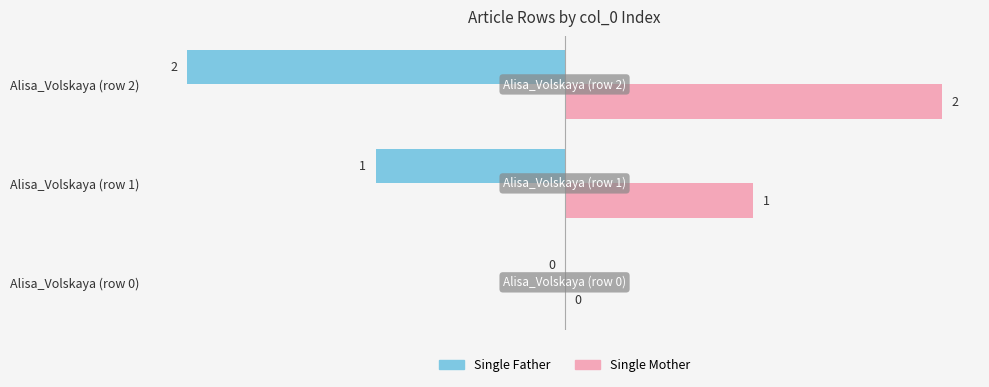

At which label does Single Mother reach its peak?

Alisa_Volskaya (row 2)